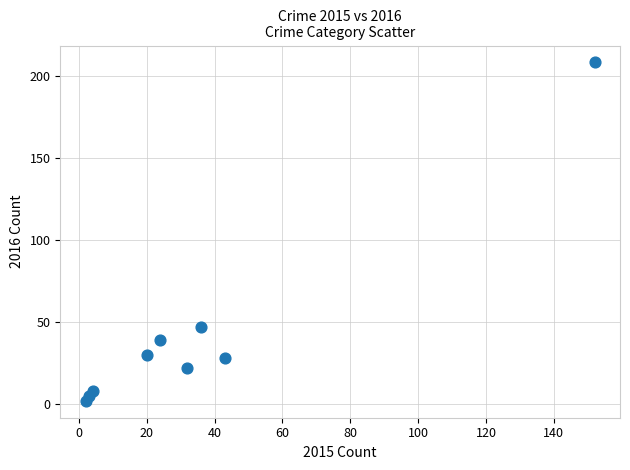

What is the range of X values (max minus min)?

150